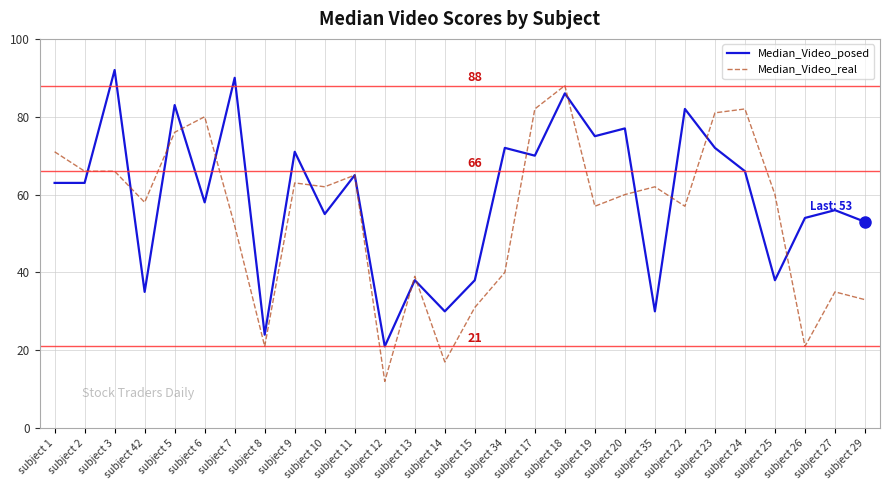

Reading left to right, transcribe all the data shown in this chart.

Median_Video_posed: 63	63	92	35	83	58	90	24	71	55	65	21	38	30	38	72	70	86	75	77	30	82	72	66	38	54	56	53
Median_Video_real: 71	66	66	58	76	80	52	21	63	62	65	12	39	17	31	40	82	88	57	60	62	57	81	82	60	21	35	33